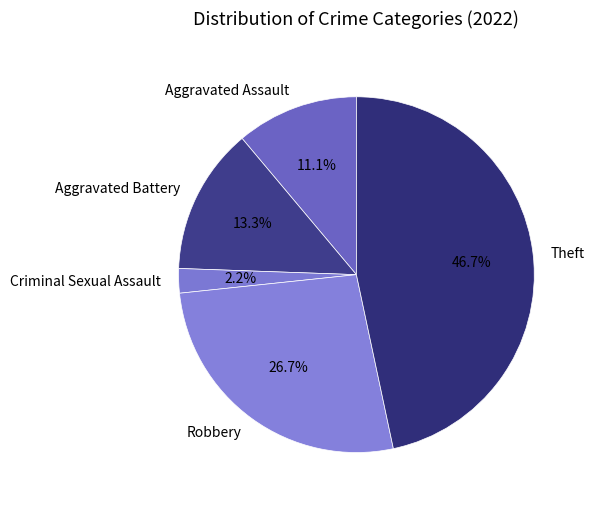

What is the ratio of the value at Theft to the value at Aggravated Battery?

3.5